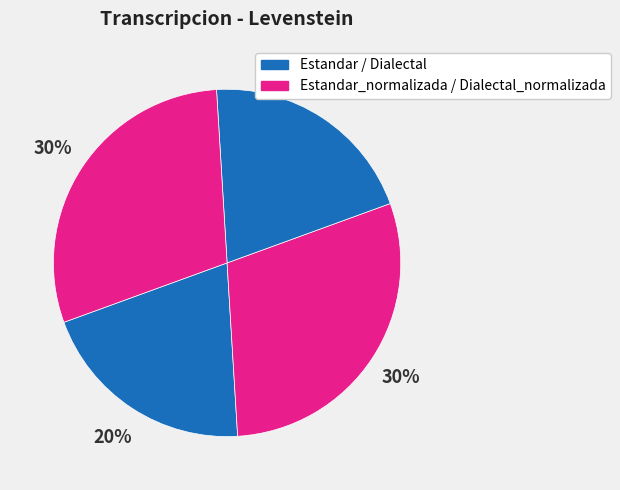

Count the number of slices in the pie.

4